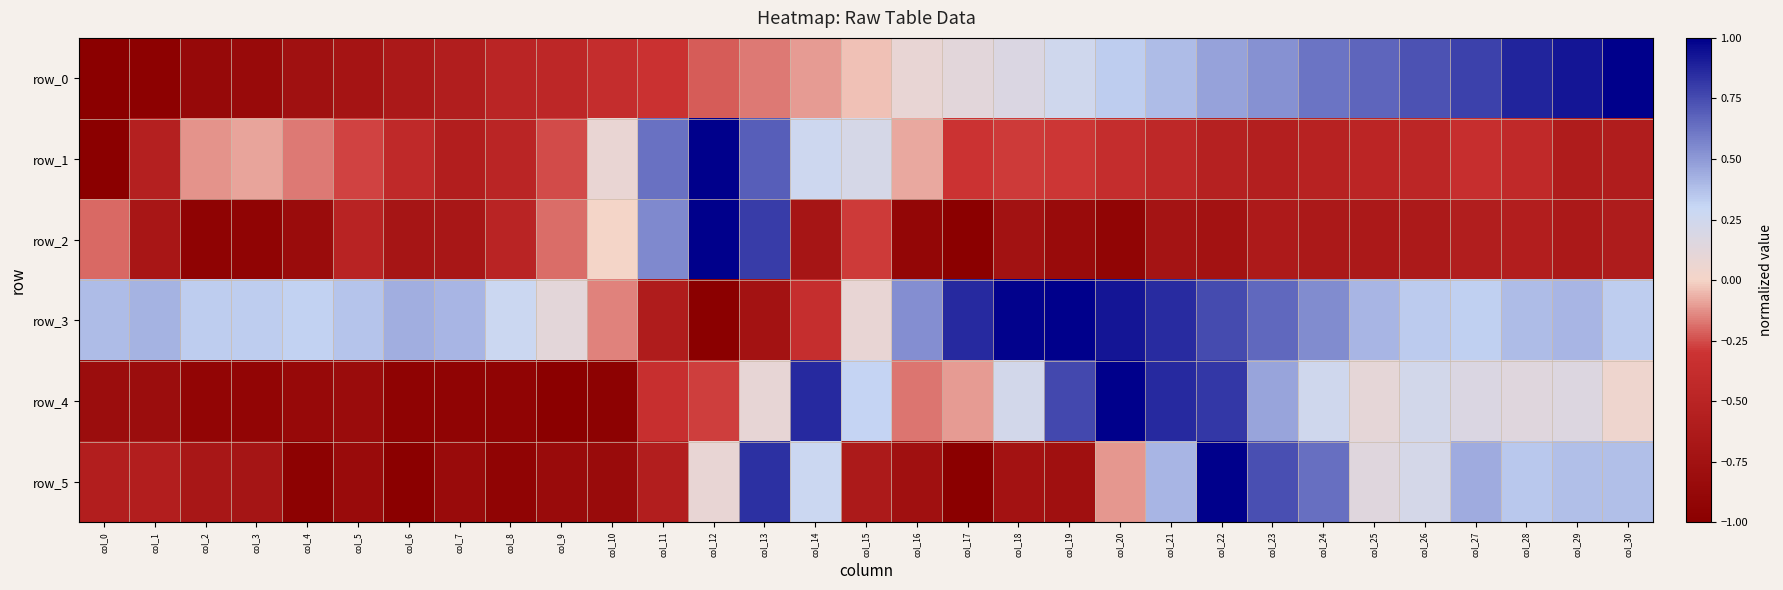

How many positive values does the row_0 series have?

15